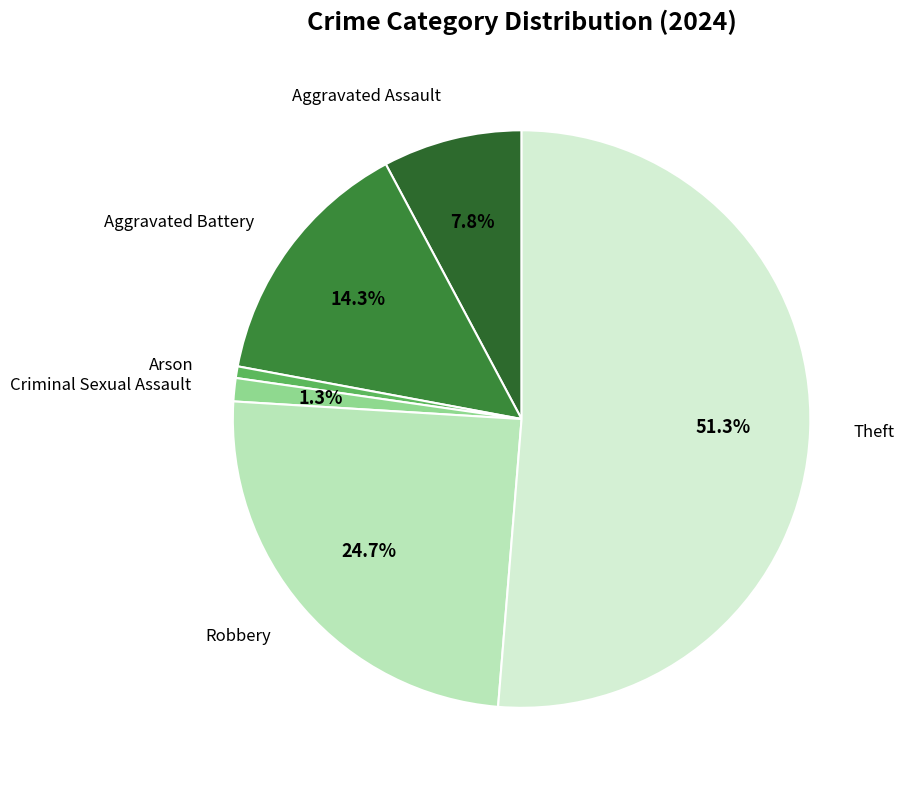

How many segments does this pie chart have?

6